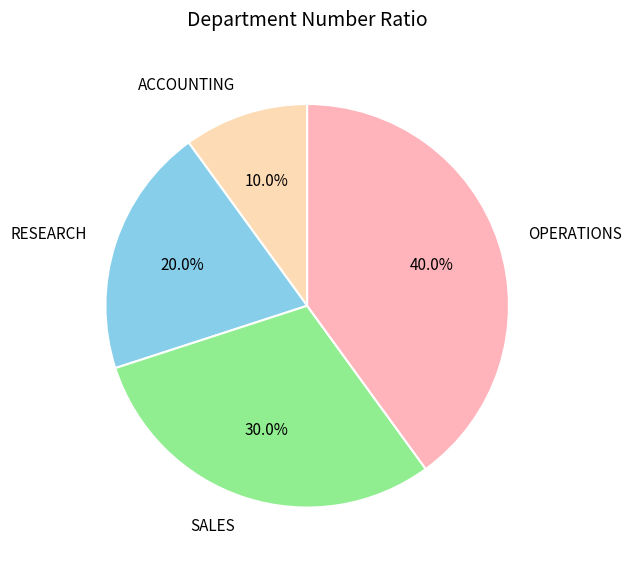

To the nearest percent, what is the difference between the OPERATIONS and RESEARCH slice percentages?

20%